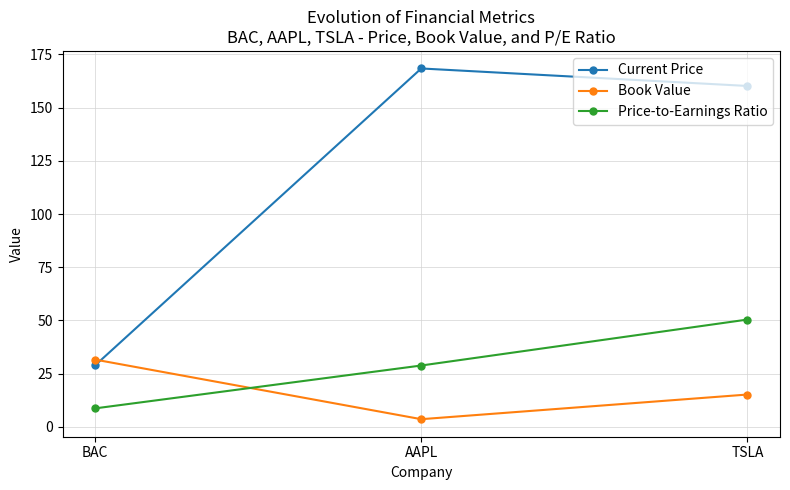

How many lines are shown in the chart?

3